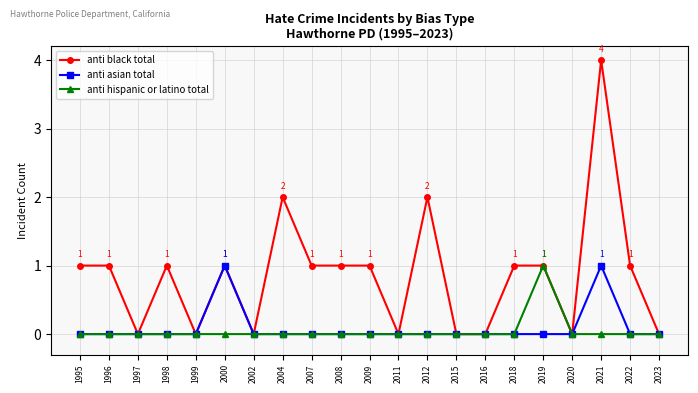

Does the chart display data point markers on the line(s)?

Yes